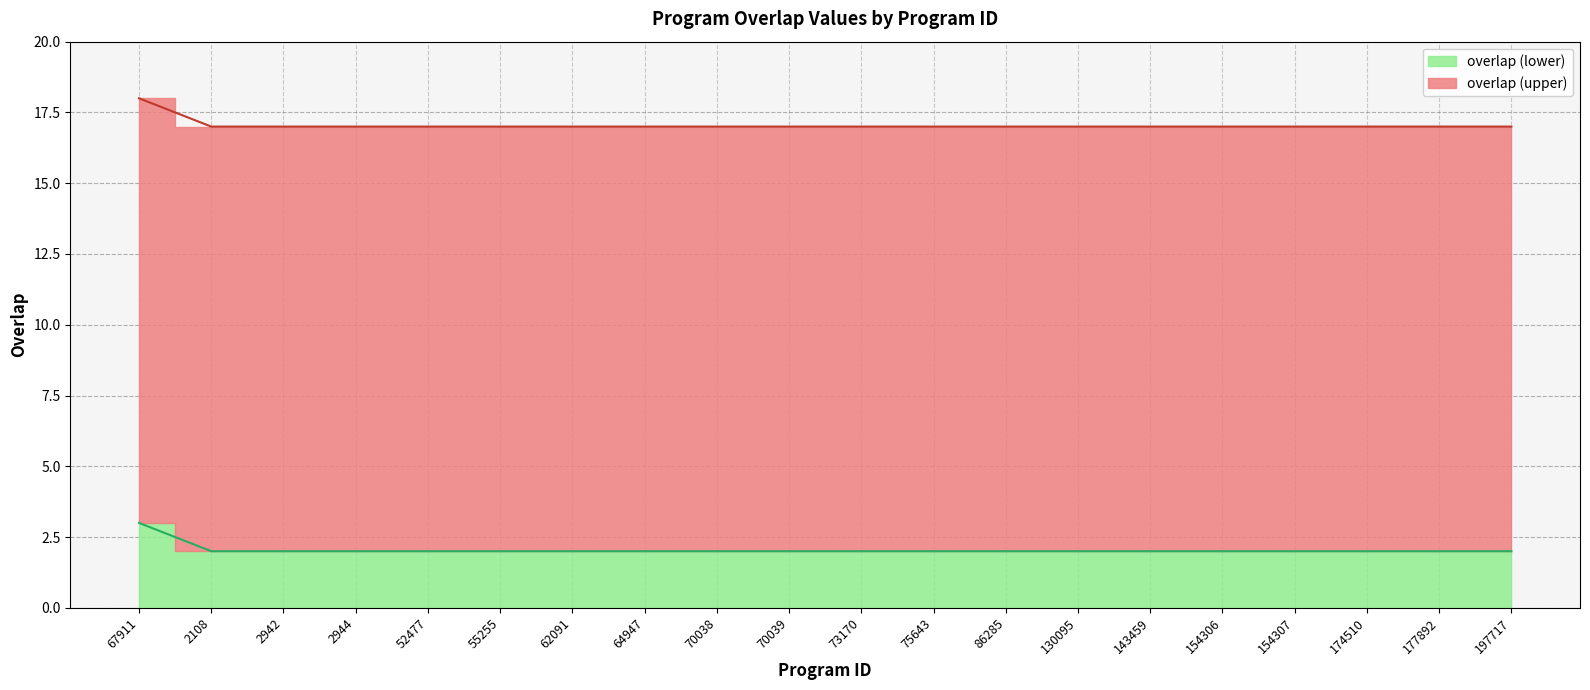

True or false: the data has more than 2 interior local peaks.

False